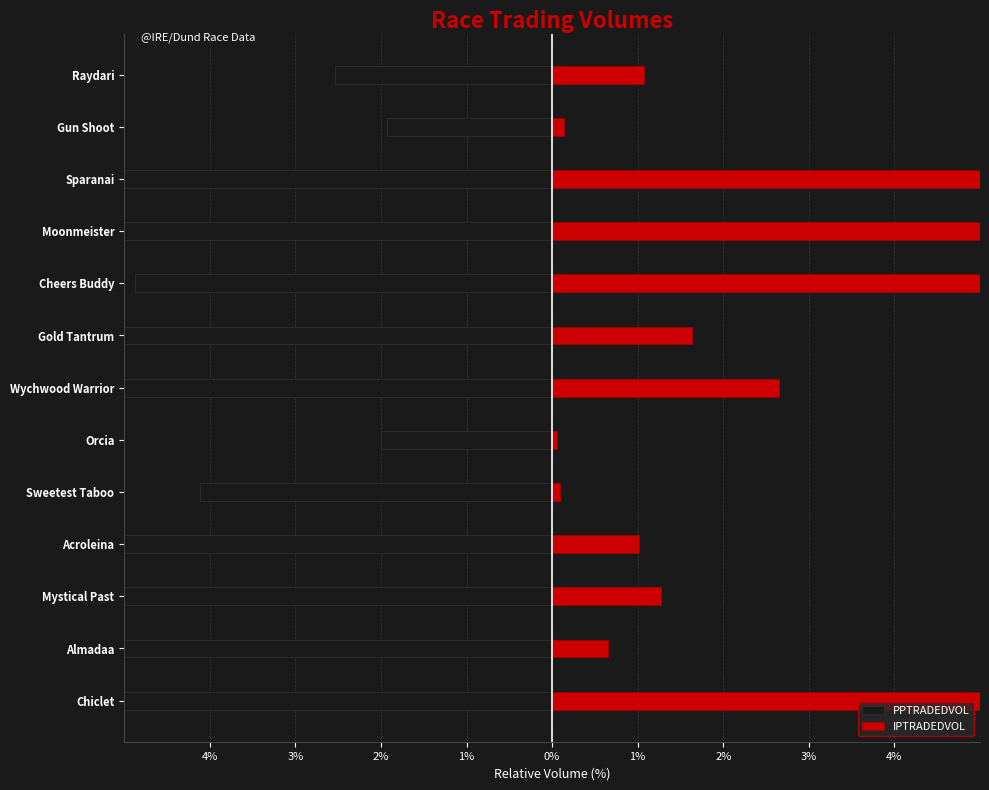

What is the spread (max minus min) of values at 2%?

12.2